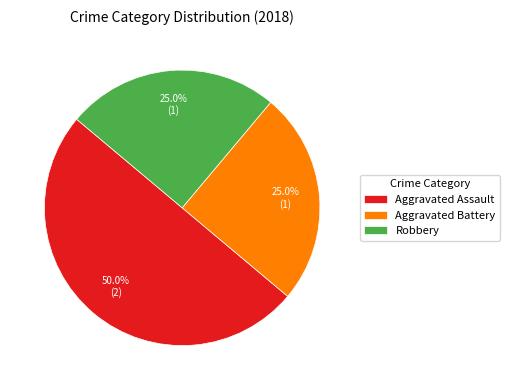

How many segments does this pie chart have?

3